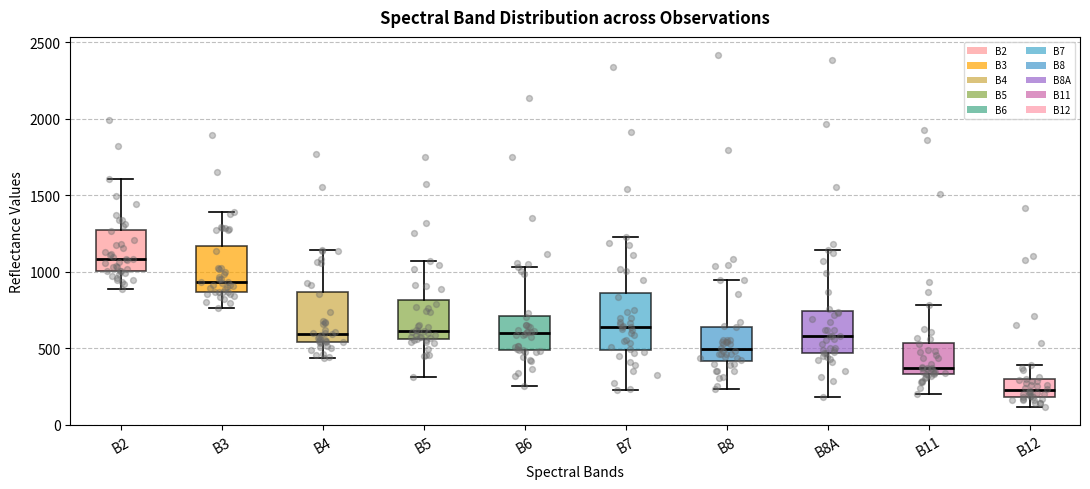

Reading left to right, transcribe this box plot: for each box, give where its median line is, the range the box spans, and where its two whiskers end, as read against the y-axis. The values are not printed on the chart, so give them approximately, as read against the axis.

B2: median 1100, box 1000 to 1300, whiskers 900 to 1600
B3: median 950, box 850 to 1150, whiskers 750 to 1400
B4: median 600, box 550 to 850, whiskers 450 to 1150
B5: median 600, box 550 to 800, whiskers 300 to 1050
B6: median 600, box 500 to 700, whiskers 250 to 1050
B7: median 650, box 500 to 850, whiskers 250 to 1250
B8: median 500, box 400 to 650, whiskers 250 to 950
B8A: median 600, box 450 to 750, whiskers 200 to 1150
B11: median 350 (just above the box's lower edge), box 350 to 550, whiskers 200 to 800
B12: median 250, box 200 to 300, whiskers 100 to 400